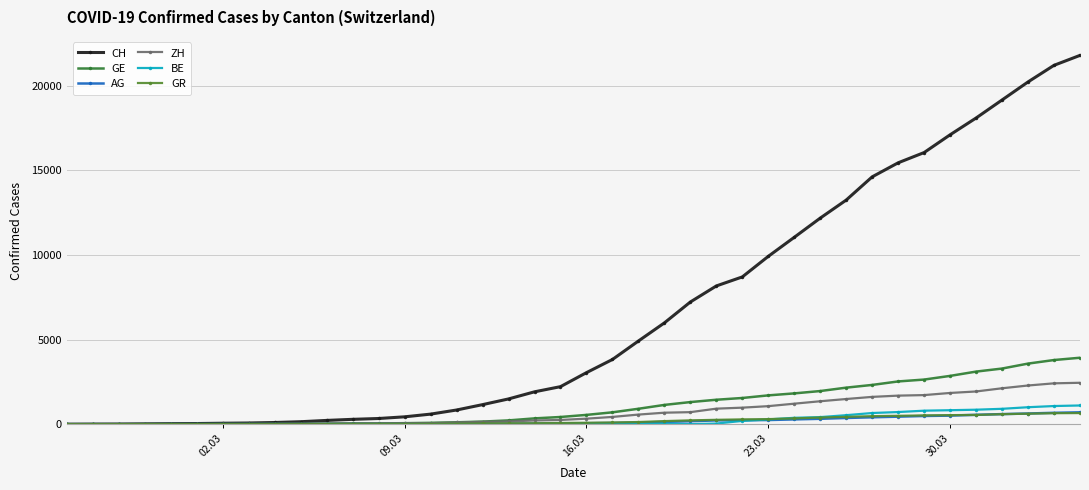

How many distinct data groups are displayed?

6